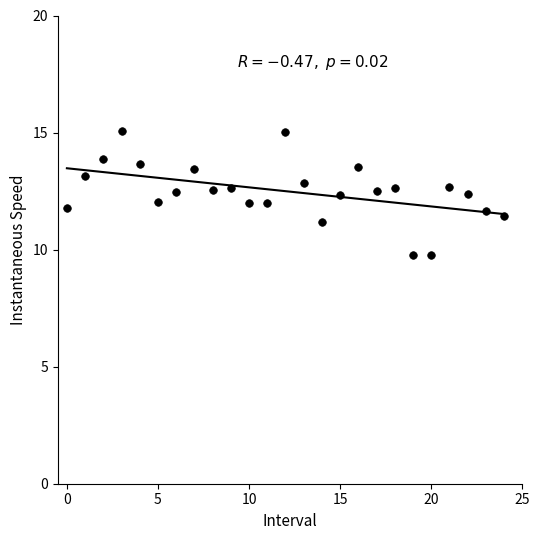

What is the range of Y values (max minus min)?

5.3